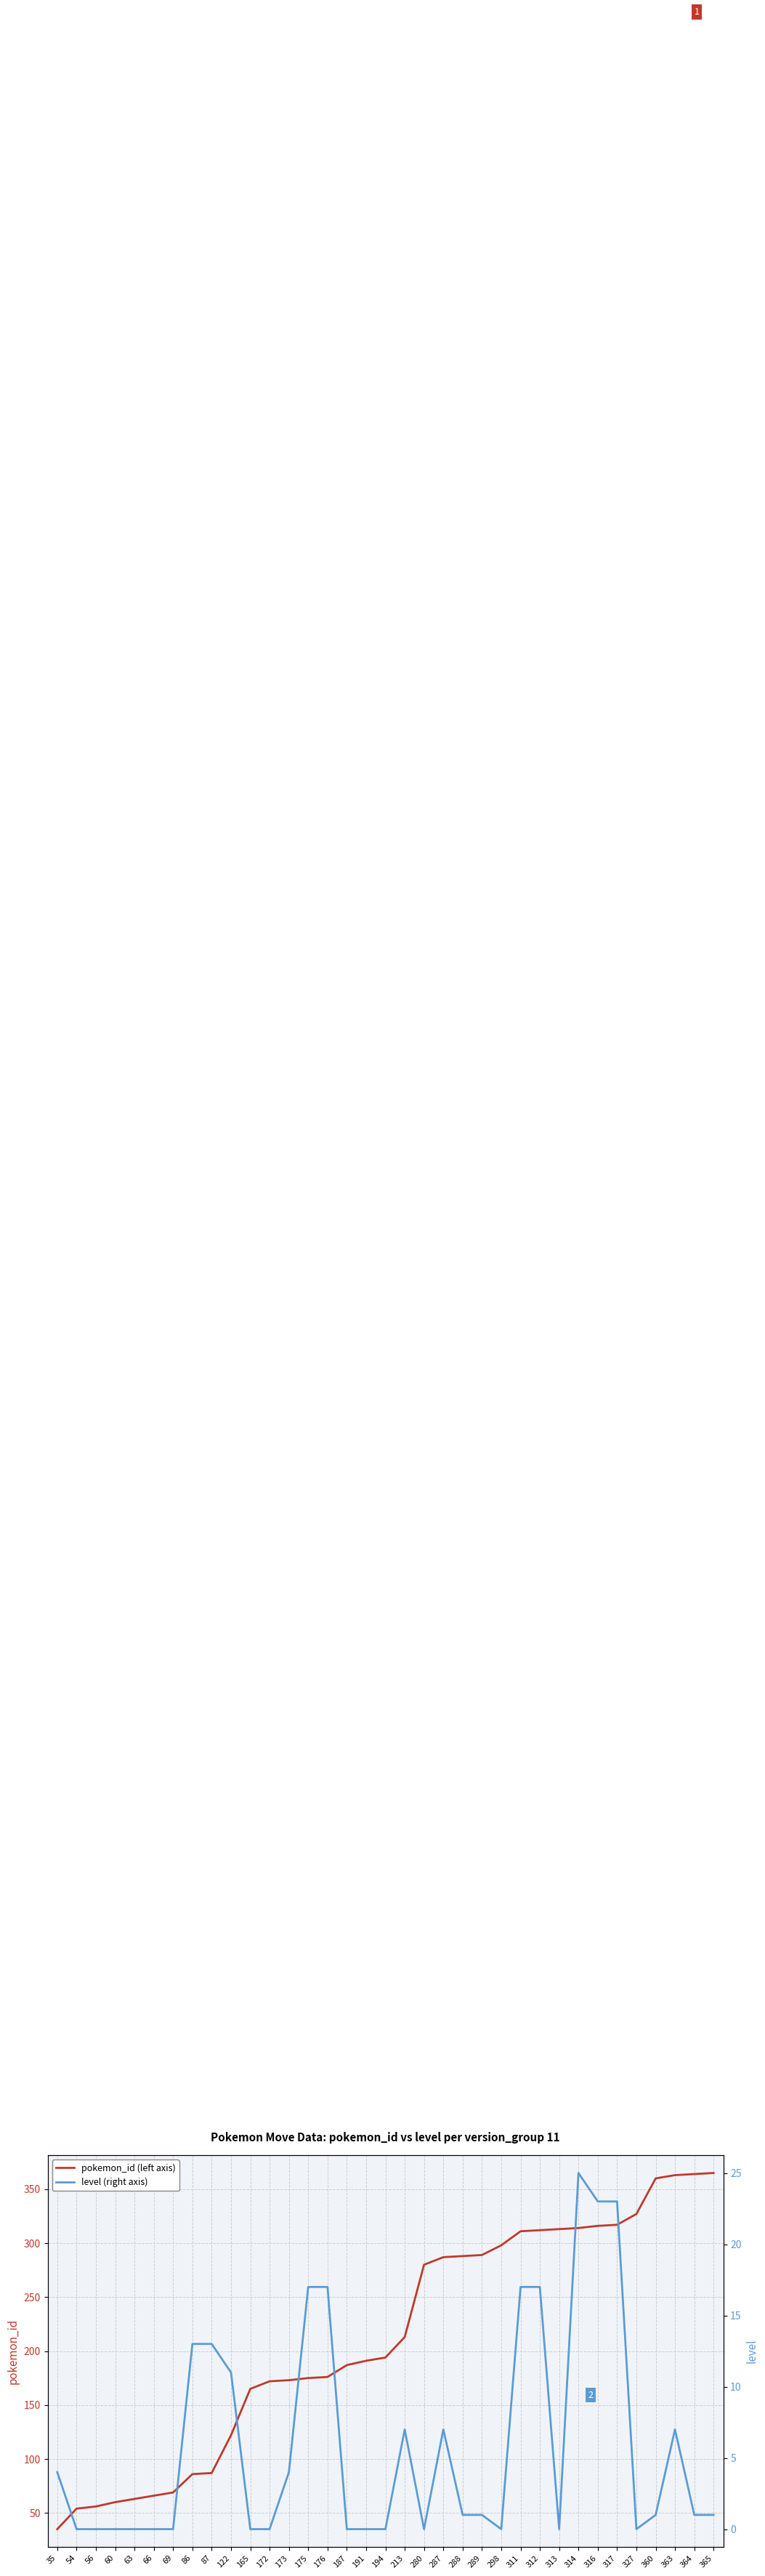

At how many categories does at least one series exceed 312?

9